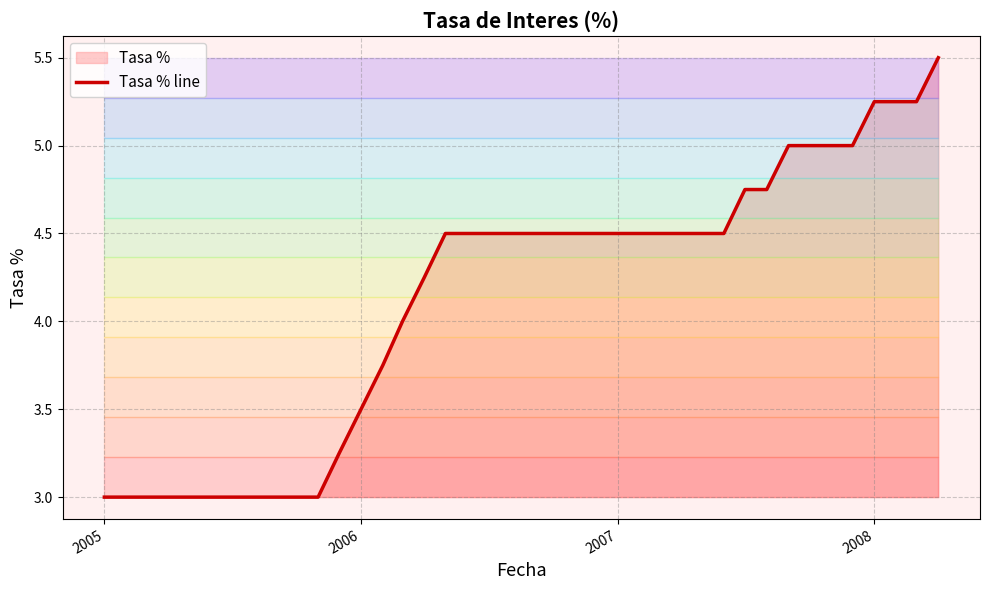

What is the difference between the maximum and minimum values?

2.5